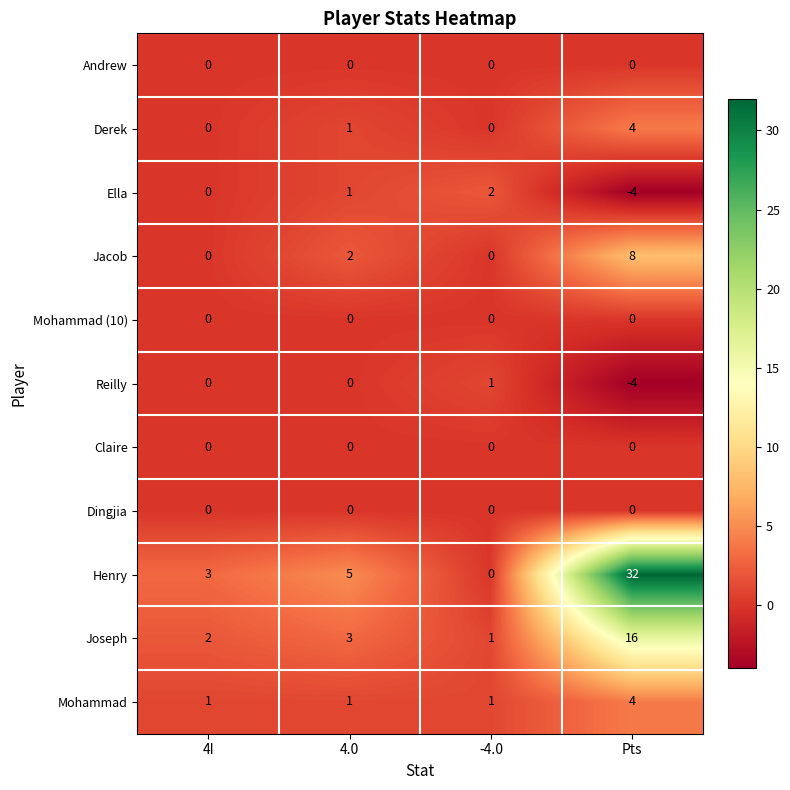

The Claire series shows 0 at 4I. True or false?

True